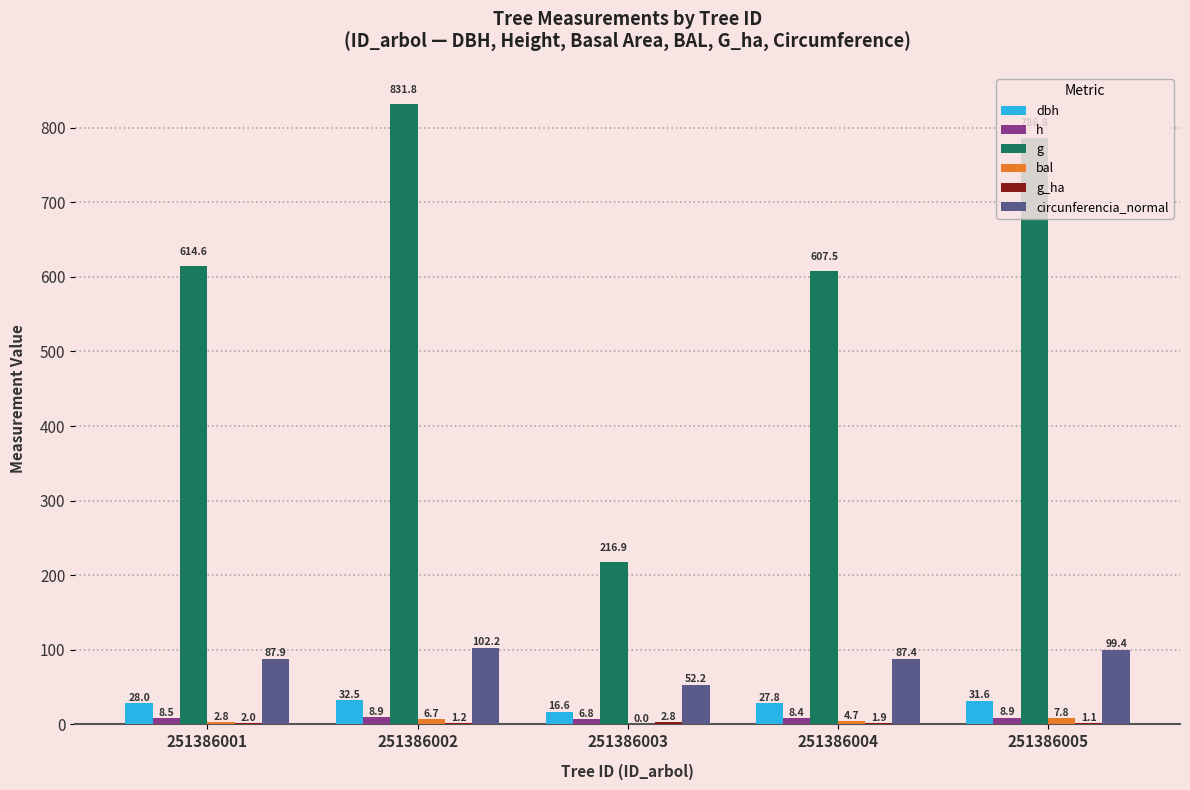

What value does the dbh series have at 251386001?

28.0